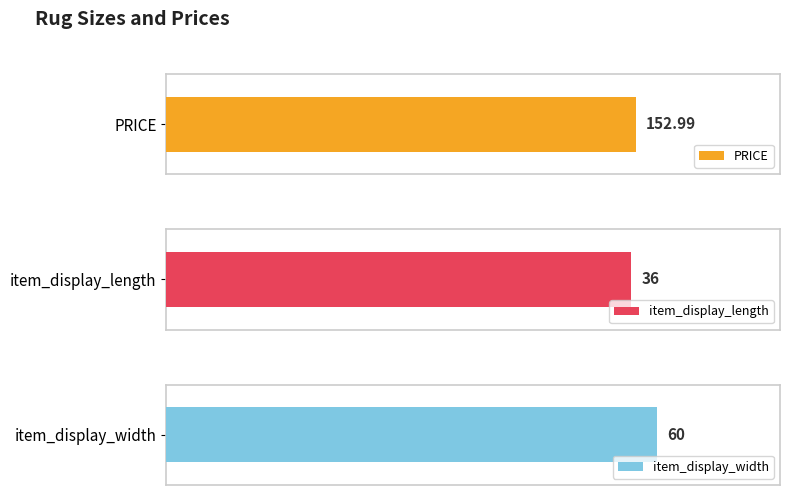

What are all the series names shown in the legend?

PRICE, item_display_length, item_display_width